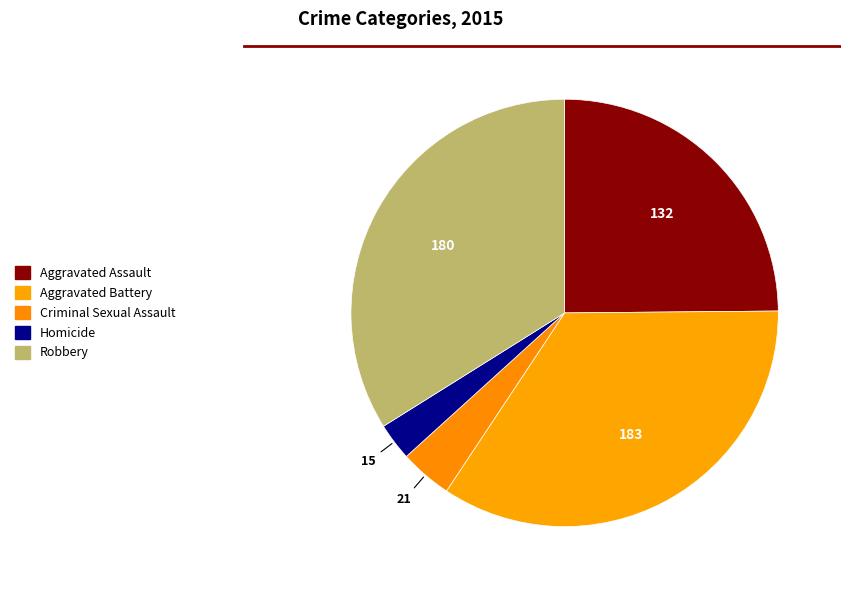

Is Robbery the majority of the pie?

No